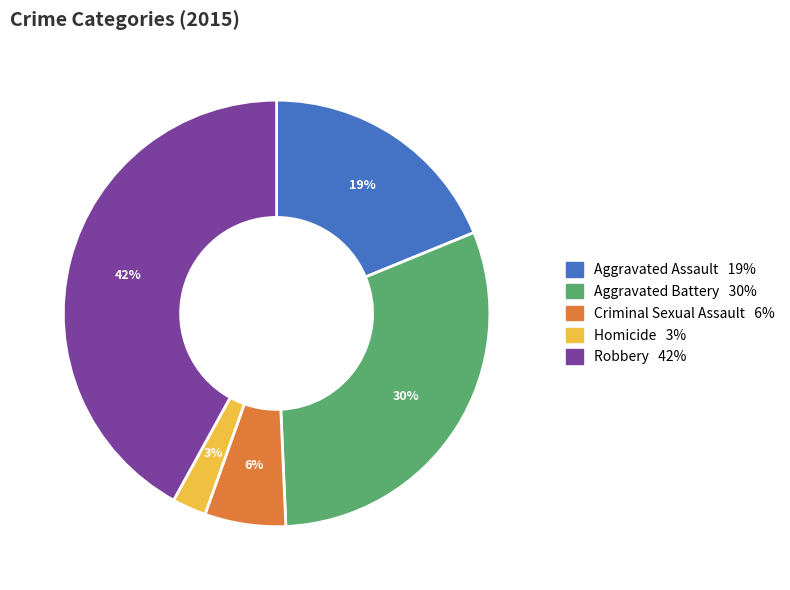

To the nearest percent, what is the difference between the largest and smallest slice percentages?

39%